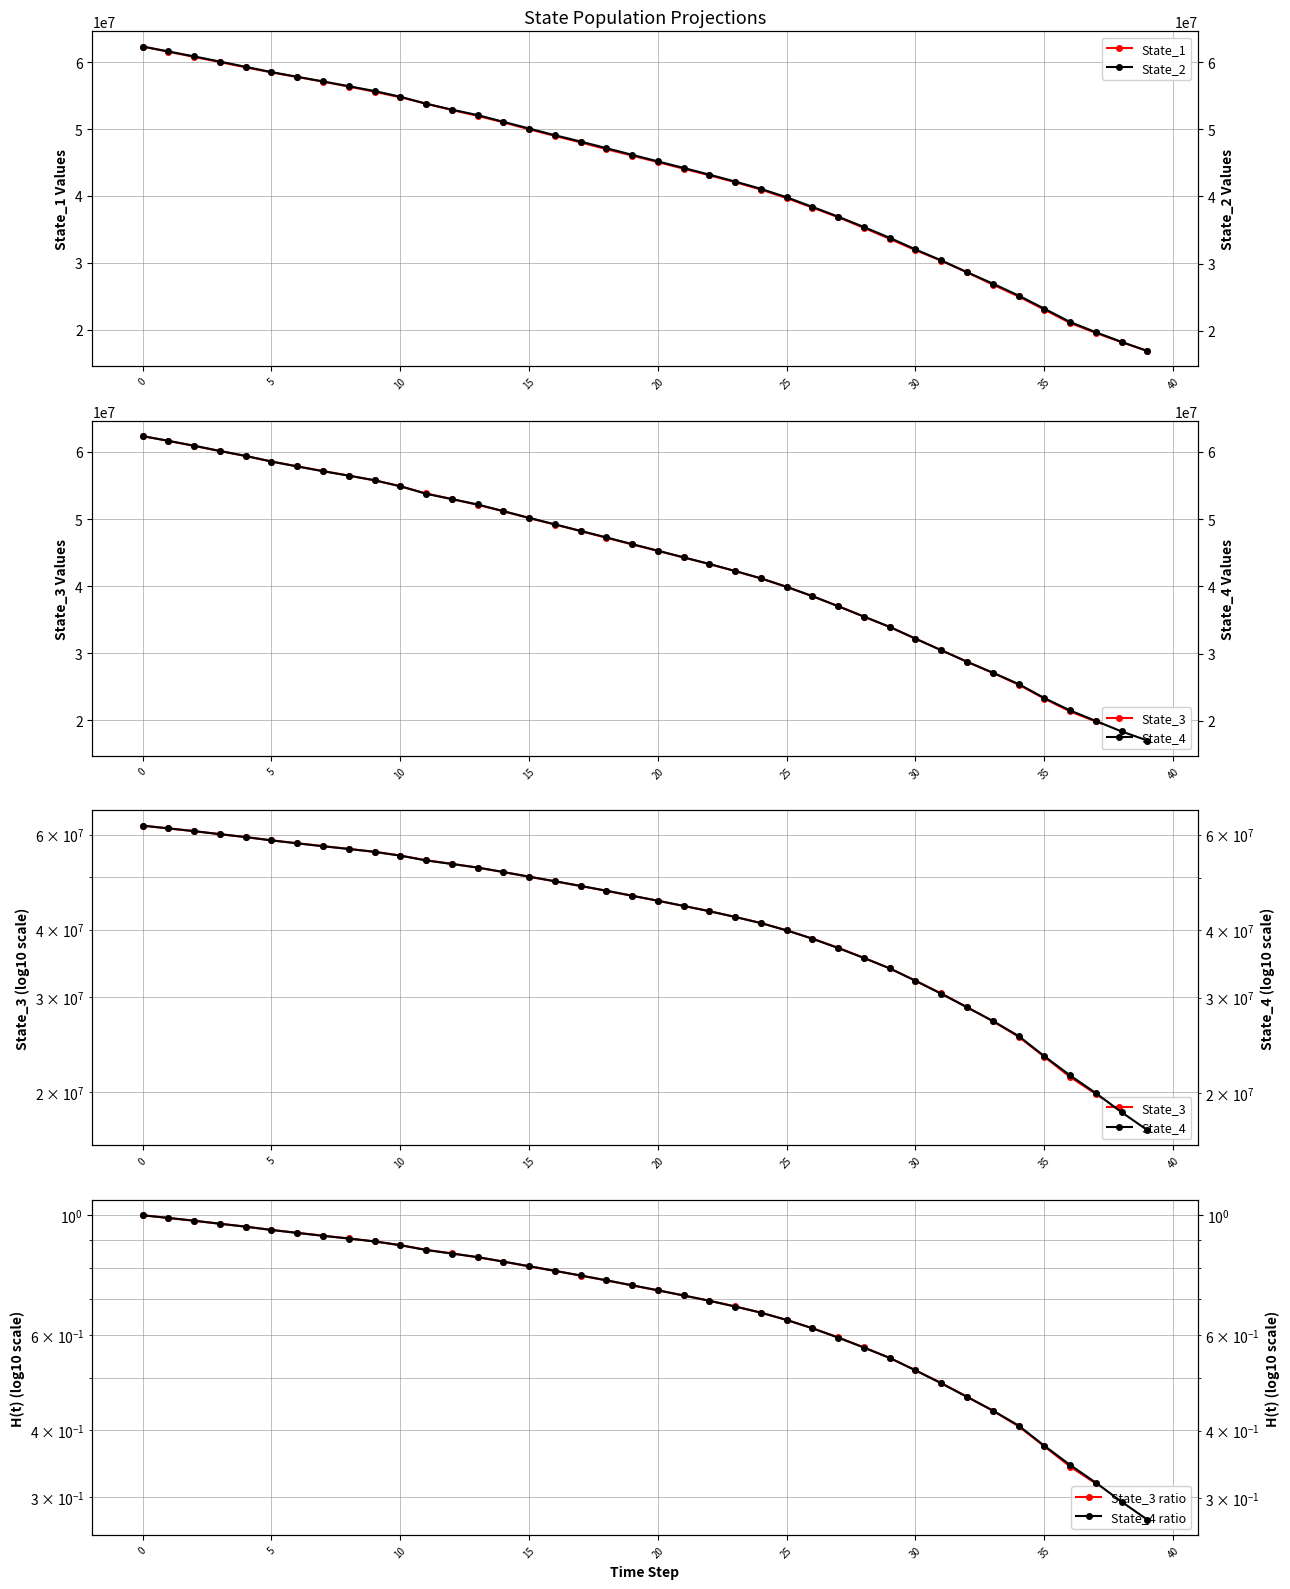

The value of State_2 at 37 is 19762661.0. True or false?

True